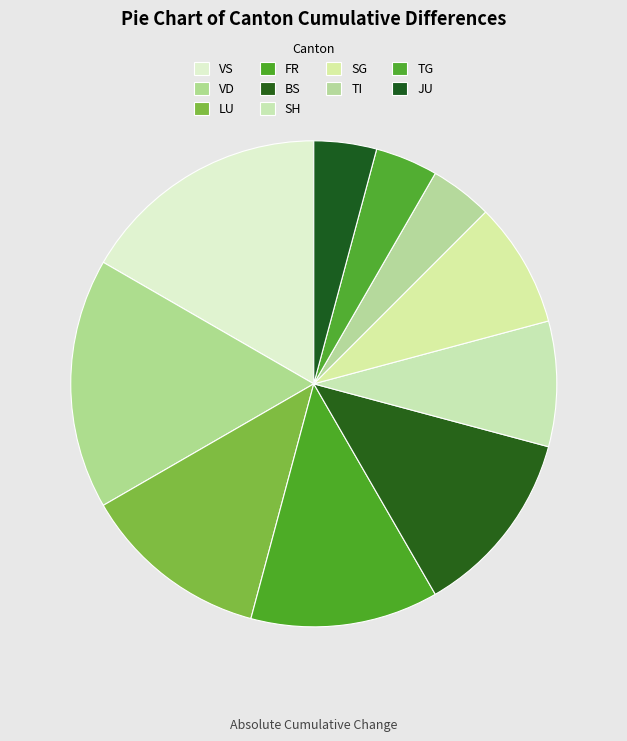

Is there any slice that represents more than half of the pie?

No